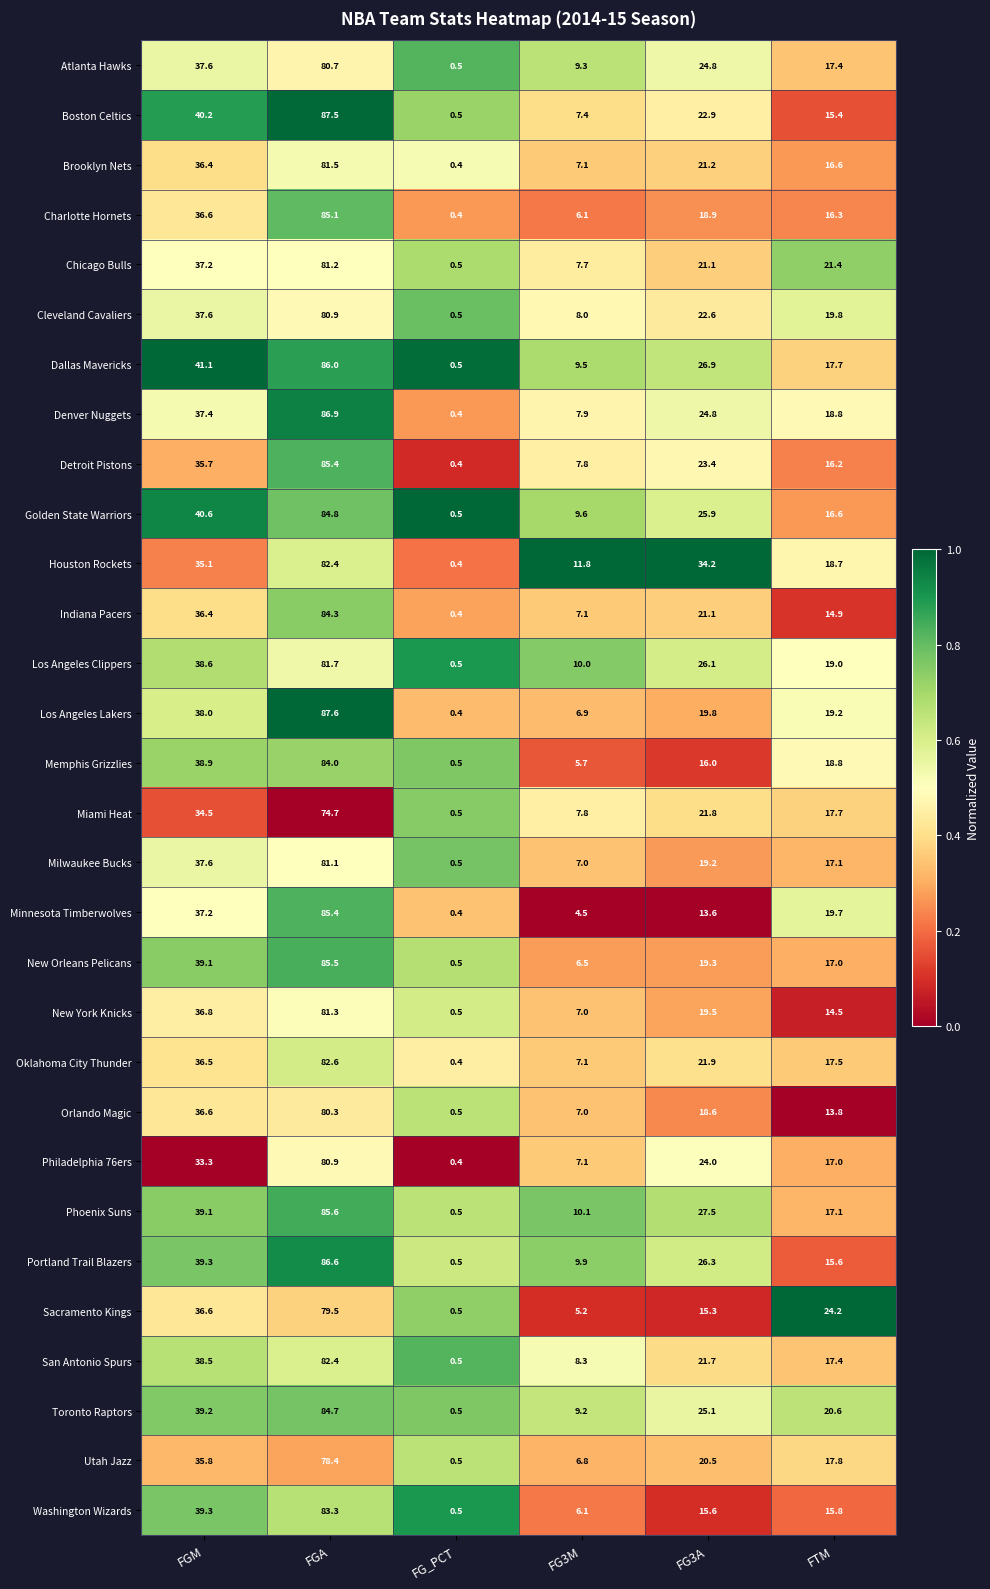

Is the value of Utah Jazz at FGA greater than the value of Memphis Grizzlies at FG_PCT?

Yes